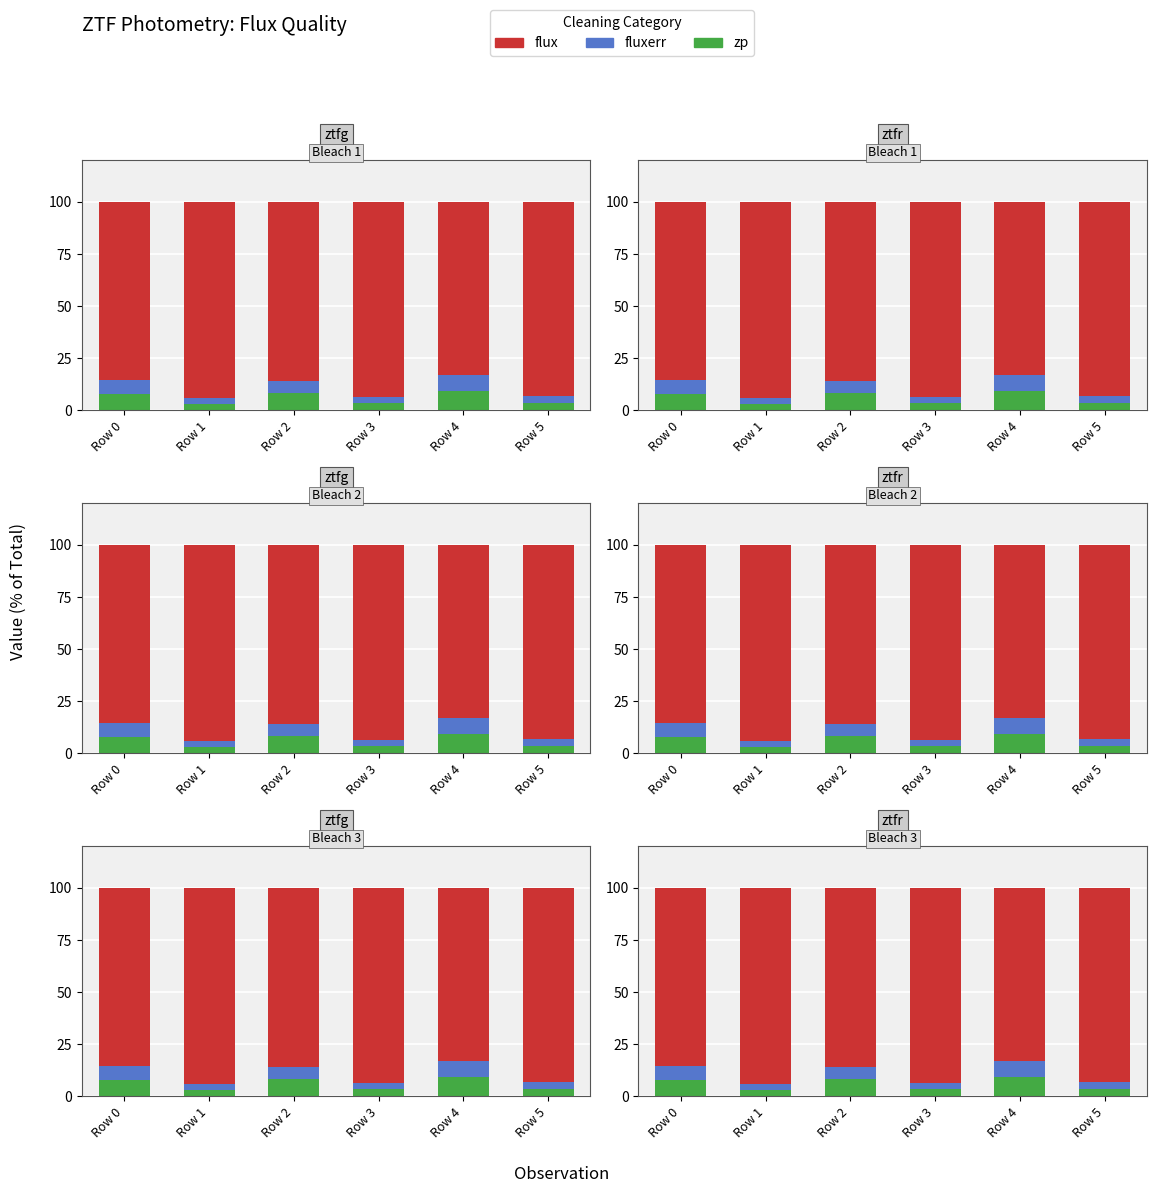

The value of zp at Row 0 is 7.7. True or false?

True